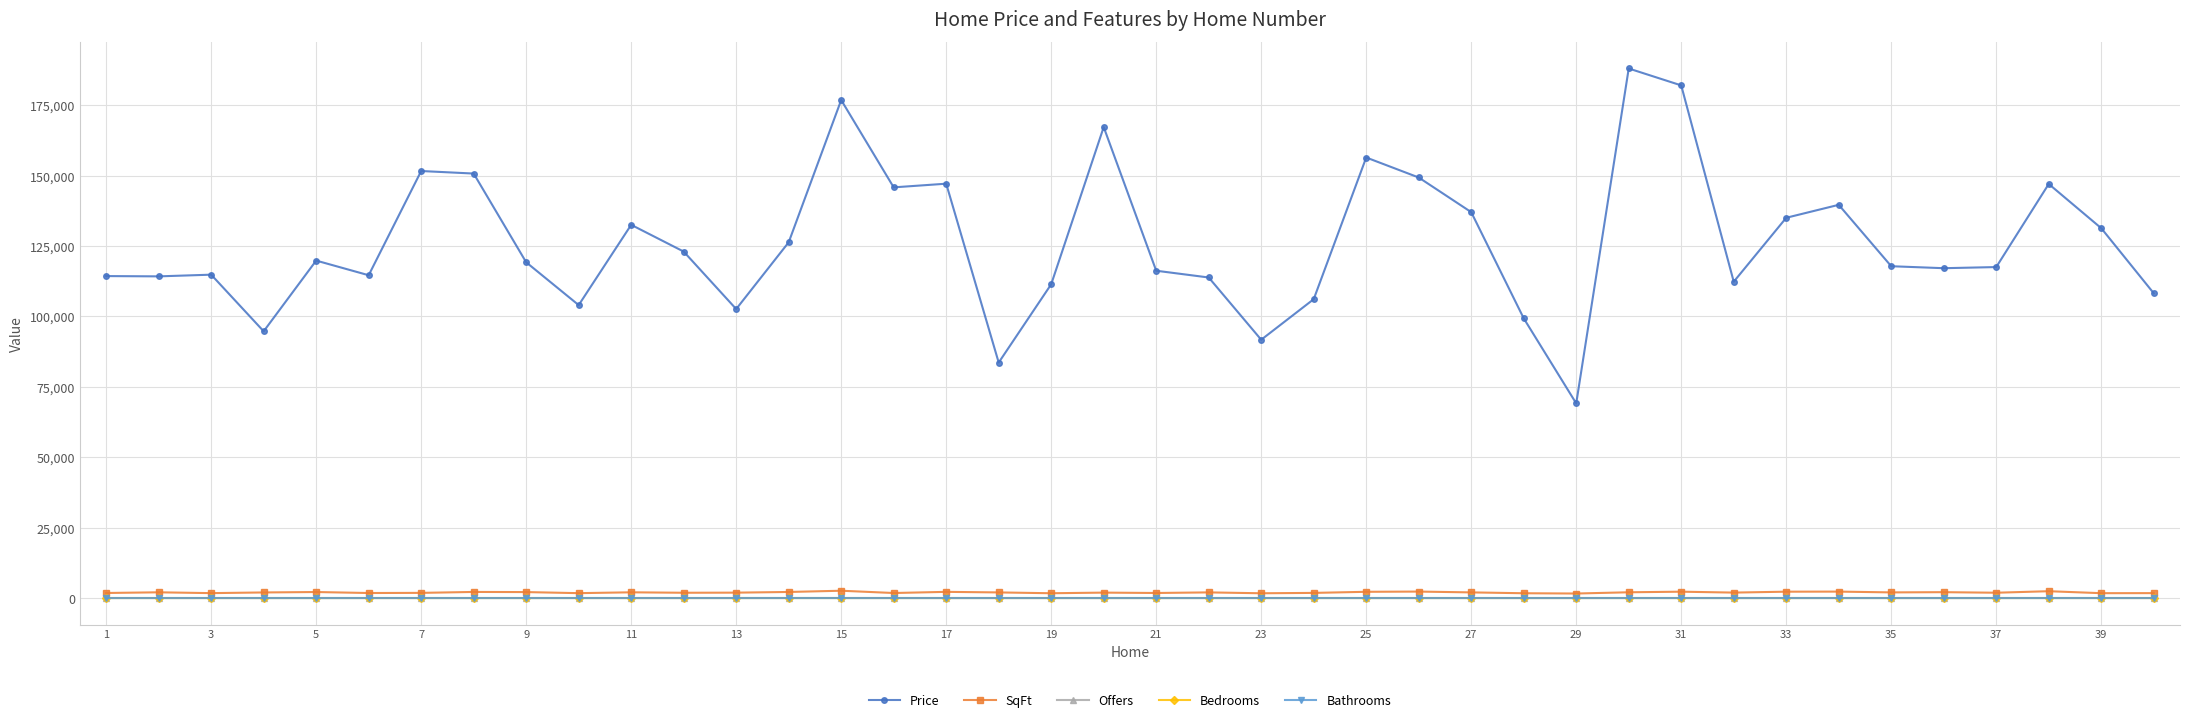

Which series has the largest total across all categories?

Price